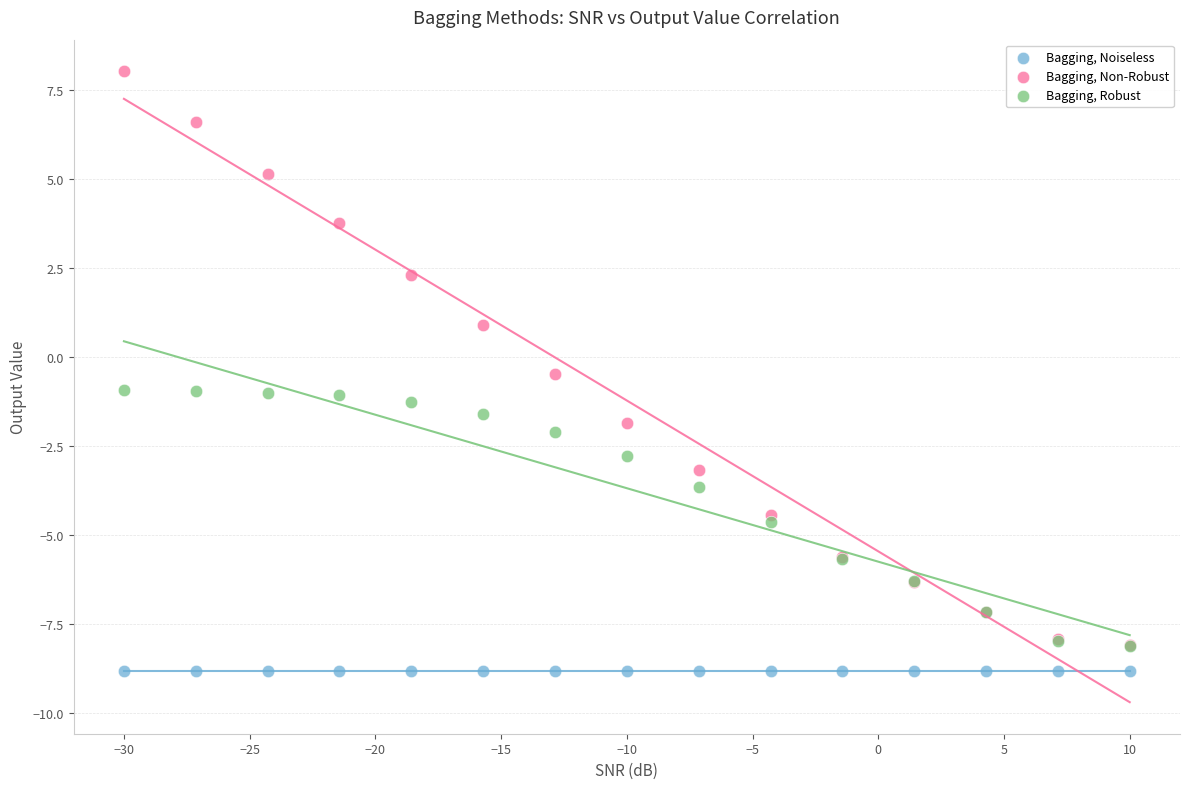

Across all series, what Y value is closest to 0?

-0.5